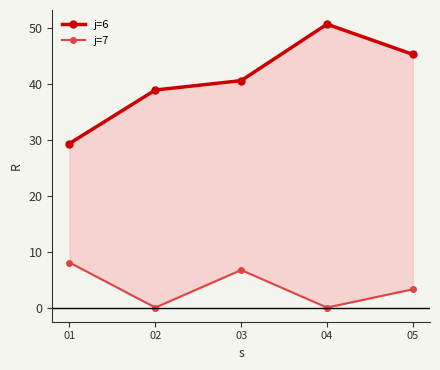

Where is j=6 nearest to the value 40?

03